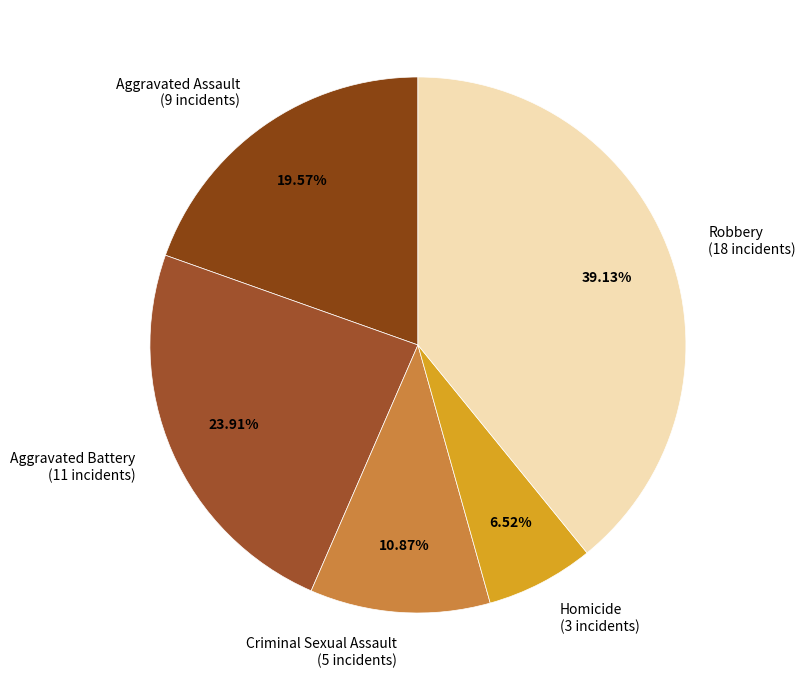

Count the number of slices in the pie.

5